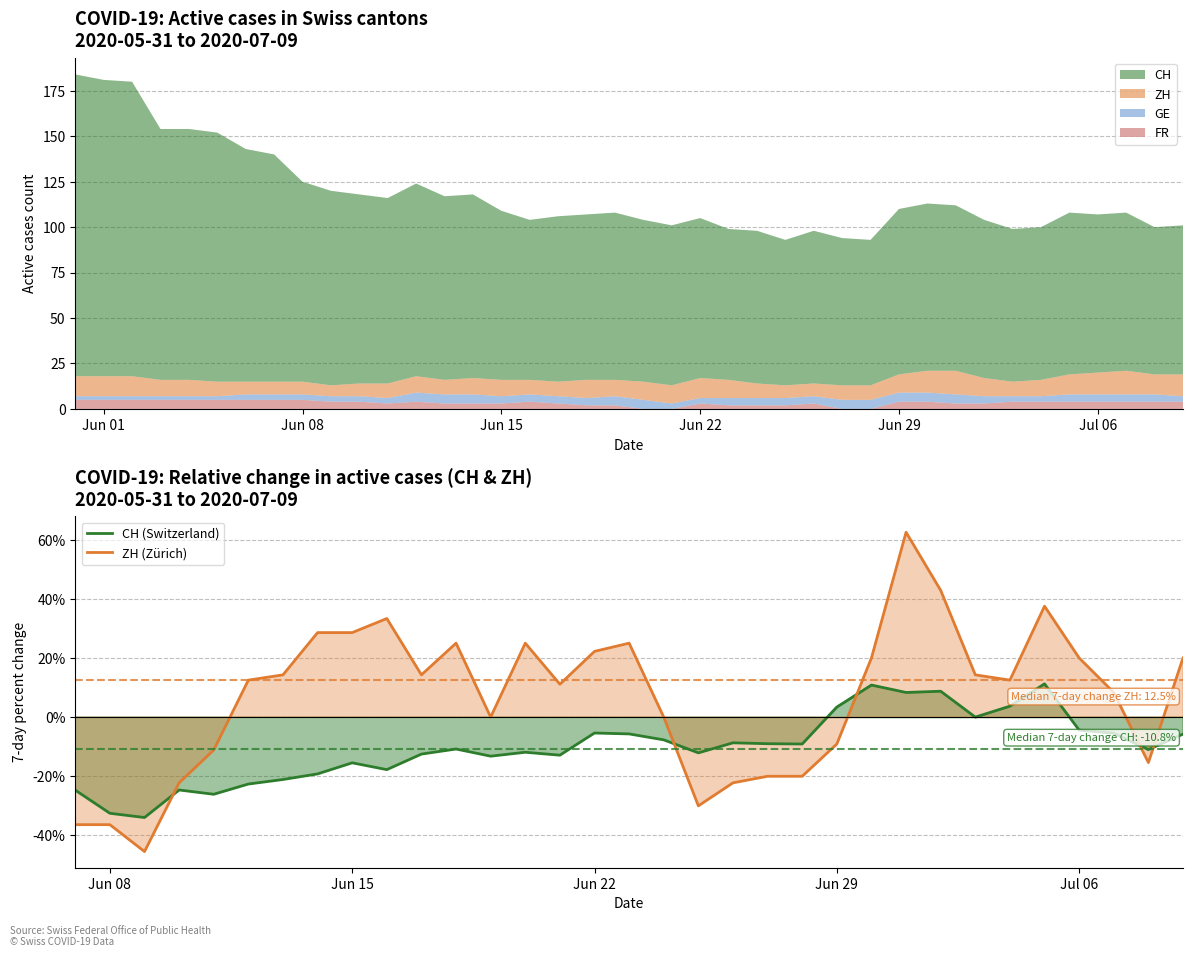

The value of ZH at Jun 08 is -36.4. True or false?

True